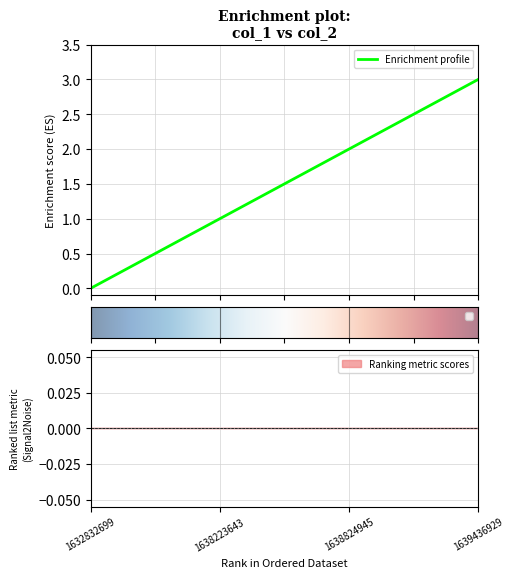

List the labels in order of value, largest first.

1639436929, 1638824945, 1638223643, 1632832699